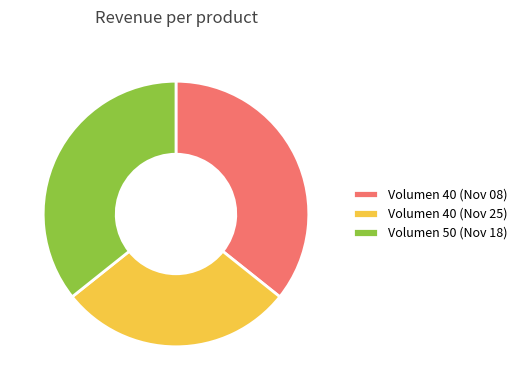

Which category has the smallest portion of the pie?

Volumen 40 (Nov 25)